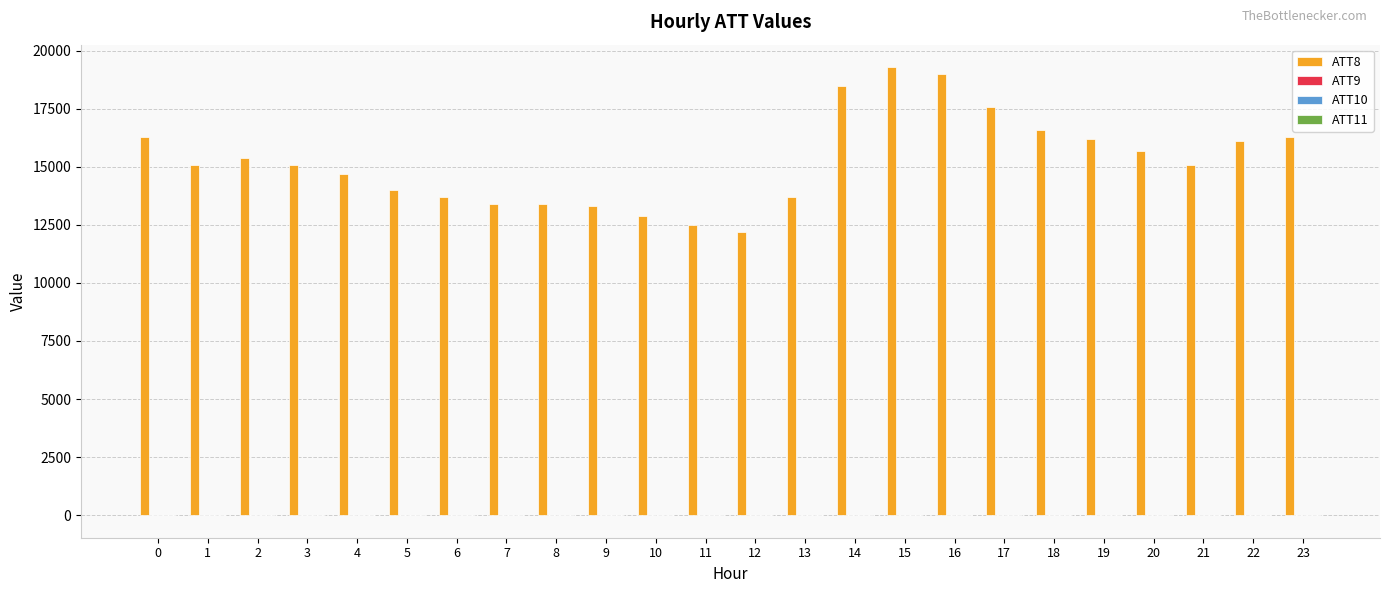

What is the total value across all series at 5?

13970.0